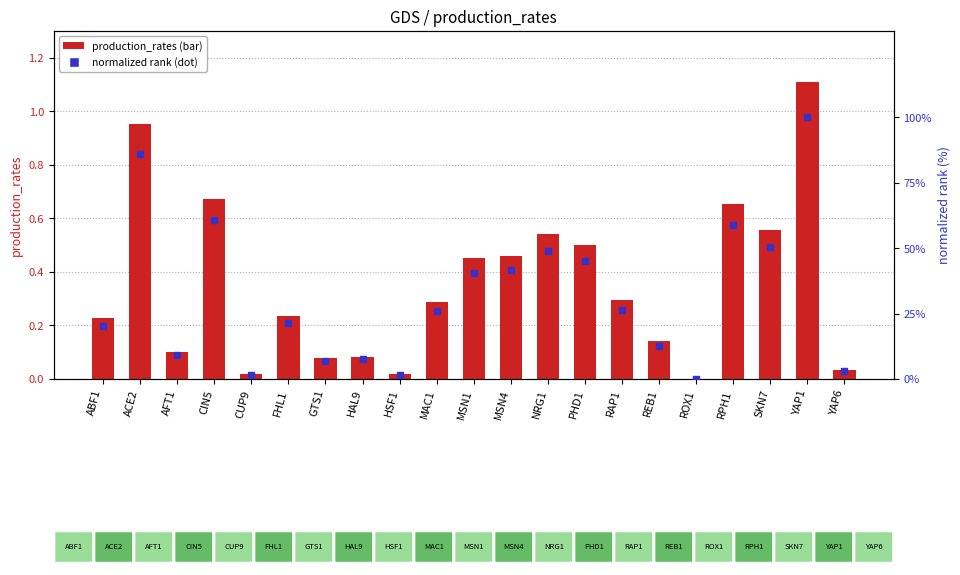

Which series reaches the maximum Y coordinate?

normalized rank